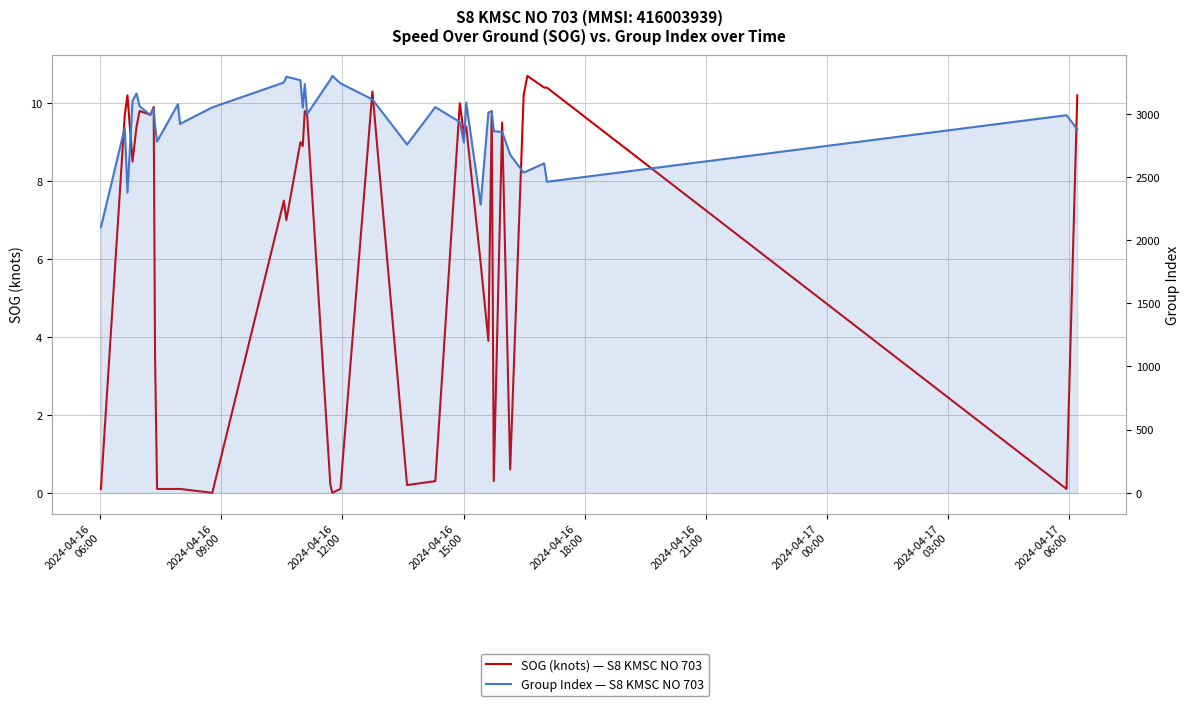

True or false: Group Index — S8 KMSC NO 703 and SOG (knots) — S8 KMSC NO 703 intersect in this chart.

False